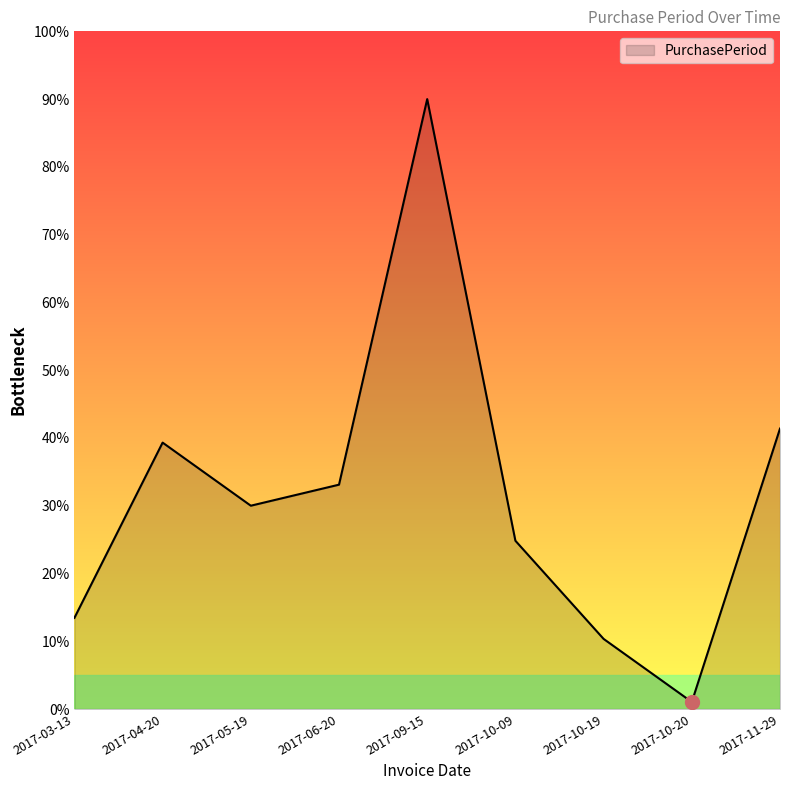

What is the difference between the second highest and minimum values?

40.3